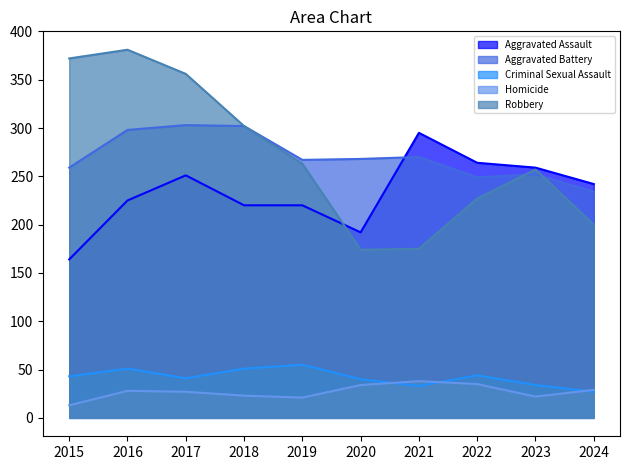

What is the smallest value displayed?

13